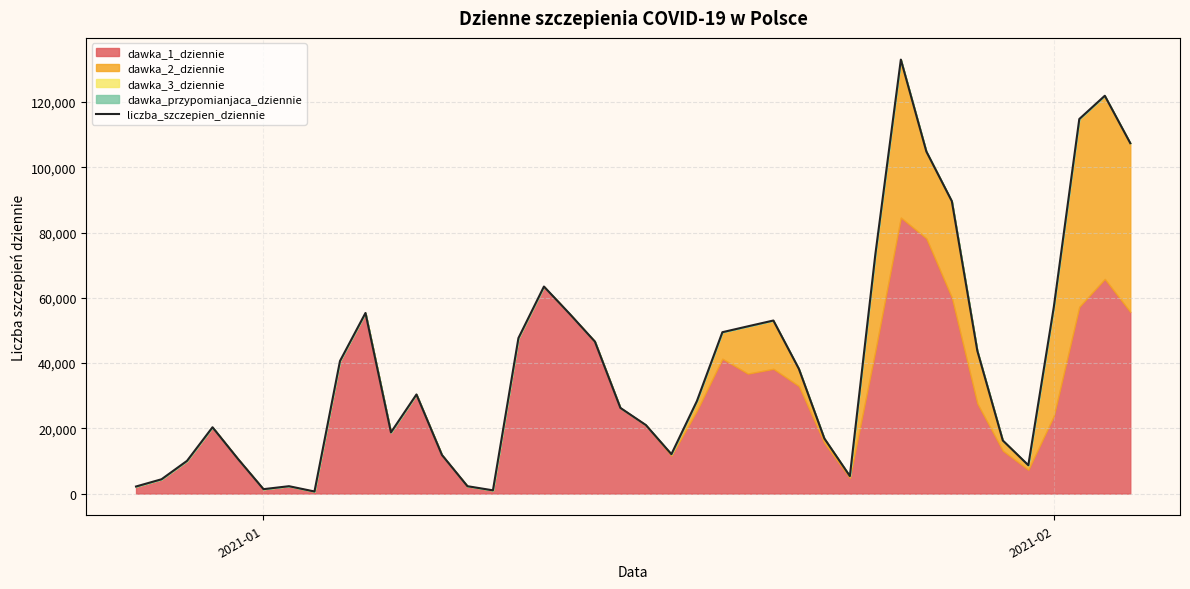

The value at 2021-02 is 57180. True or false?

True